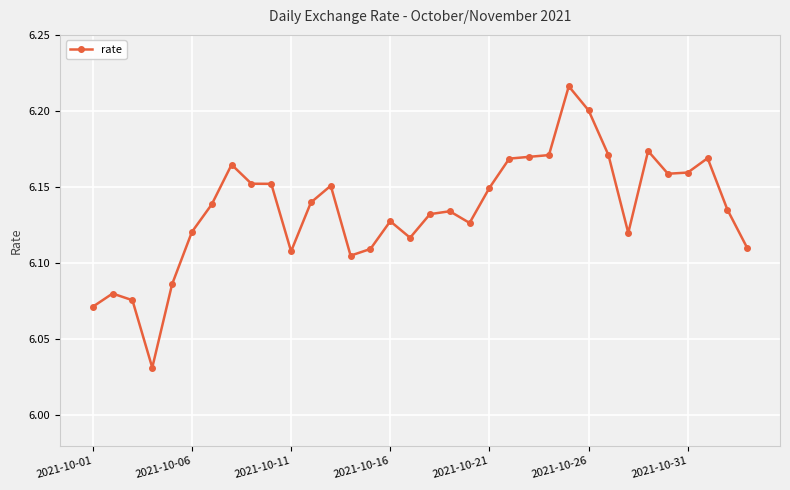

Count the values in the range 6 to 7.

34